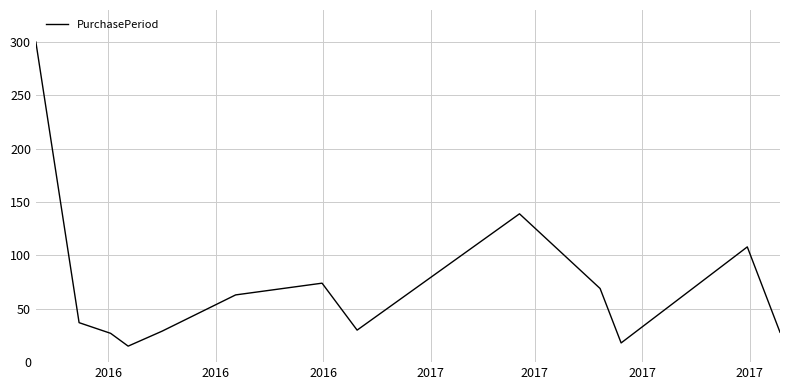

True or false: the data has more than 0 interior local peaks.

True